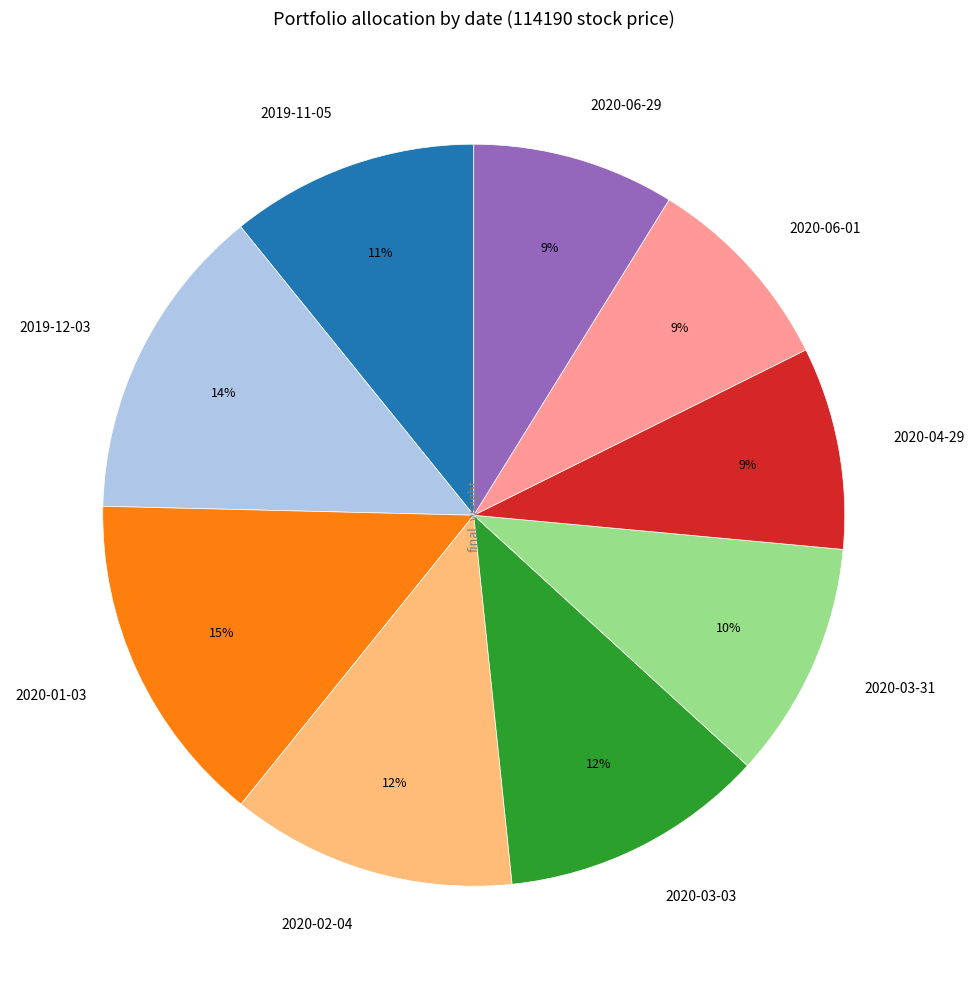

Approximately how many times larger is the value at 2019-12-03 compared to 2020-04-29?

1.6